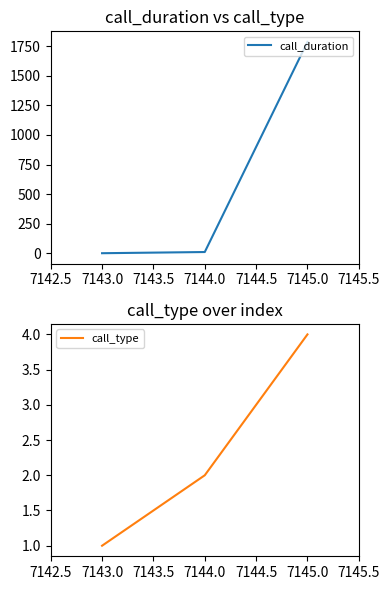

How many values in the call_type series exceed 2?

1